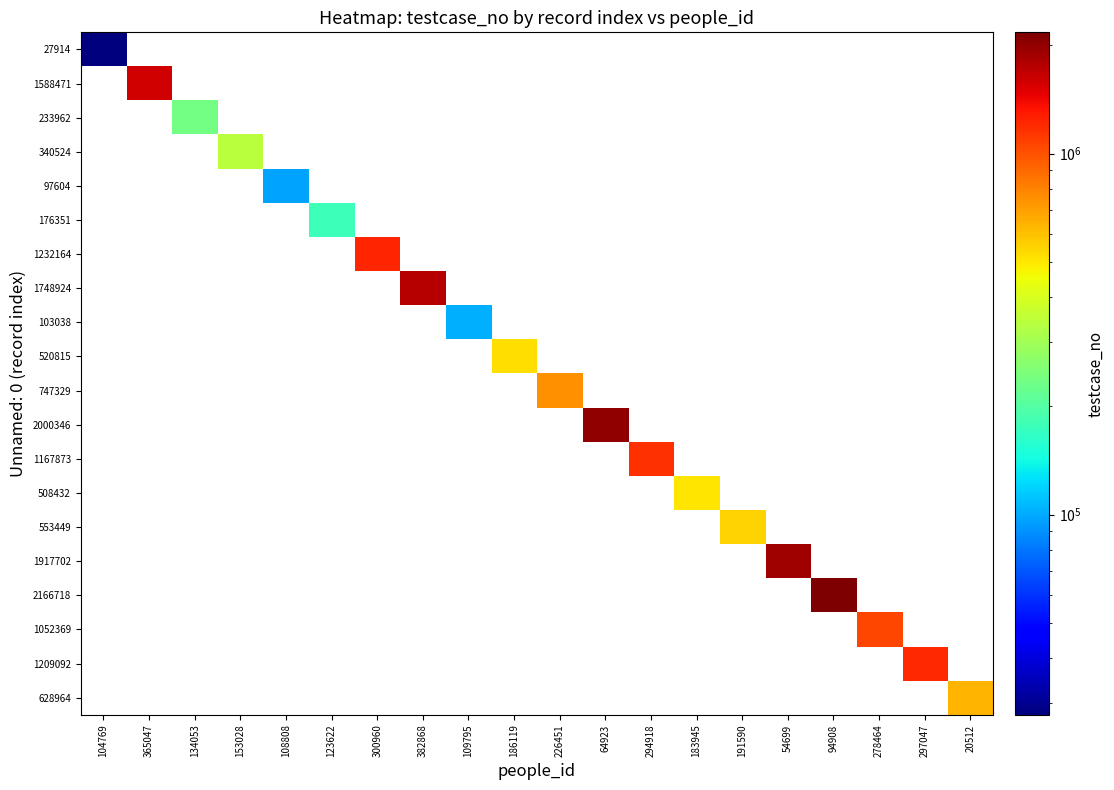

How many positive values does the 1209092 series have?

1